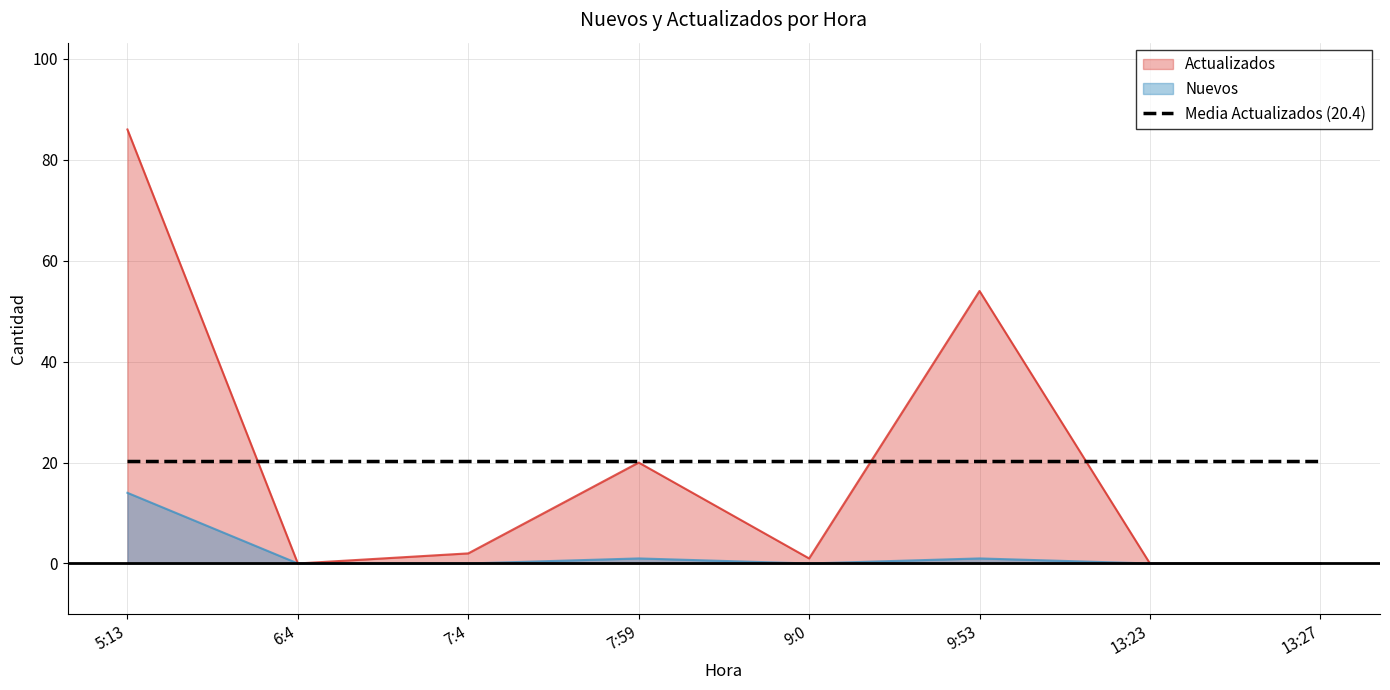

Which series has the largest range (max minus min)?

Actualizados